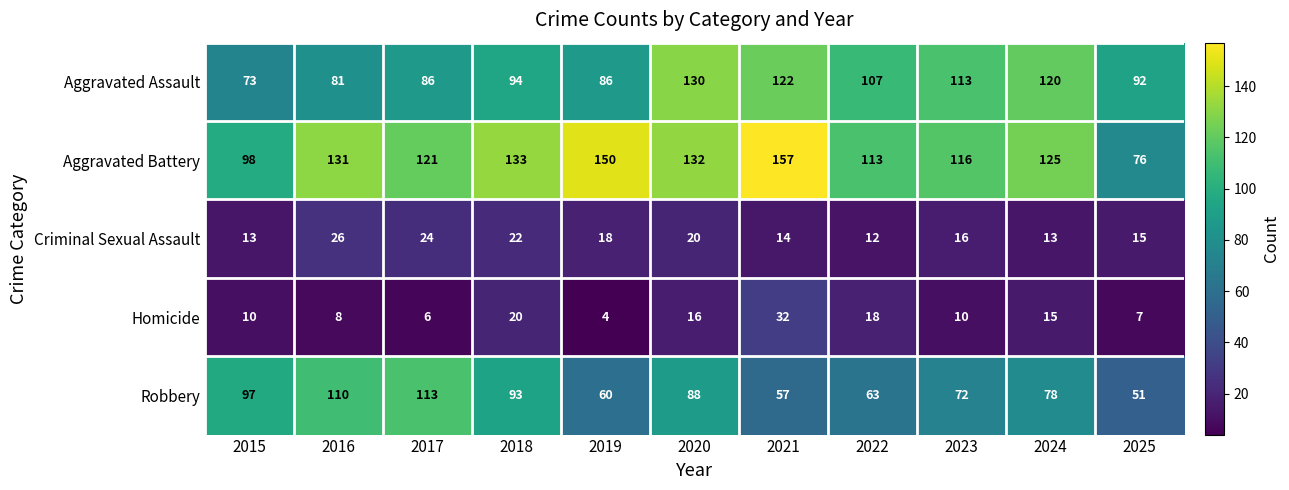

The value of Criminal Sexual Assault at 2023 is 6. True or false?

False